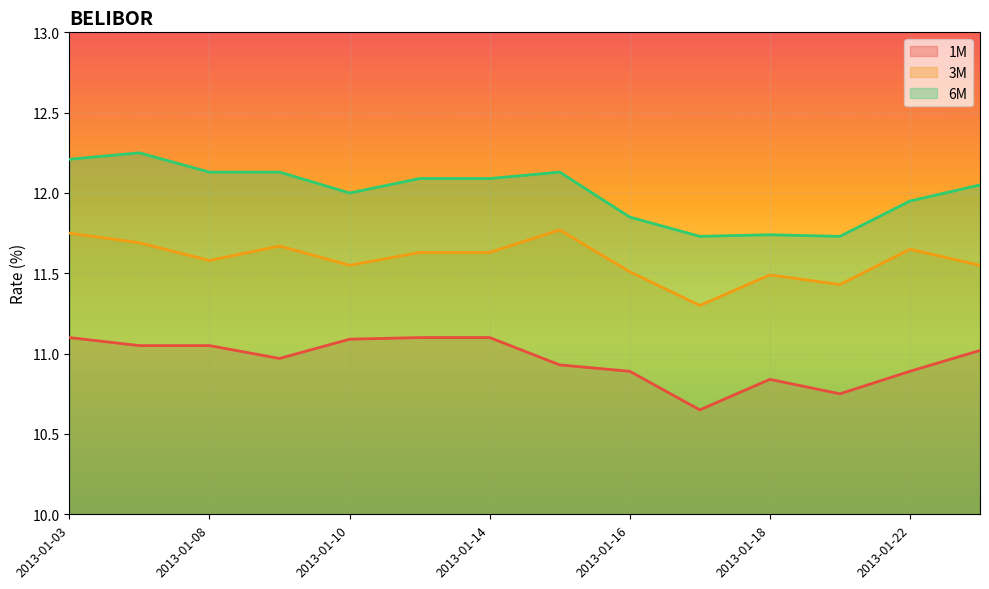

How many lines are shown in the chart?

3